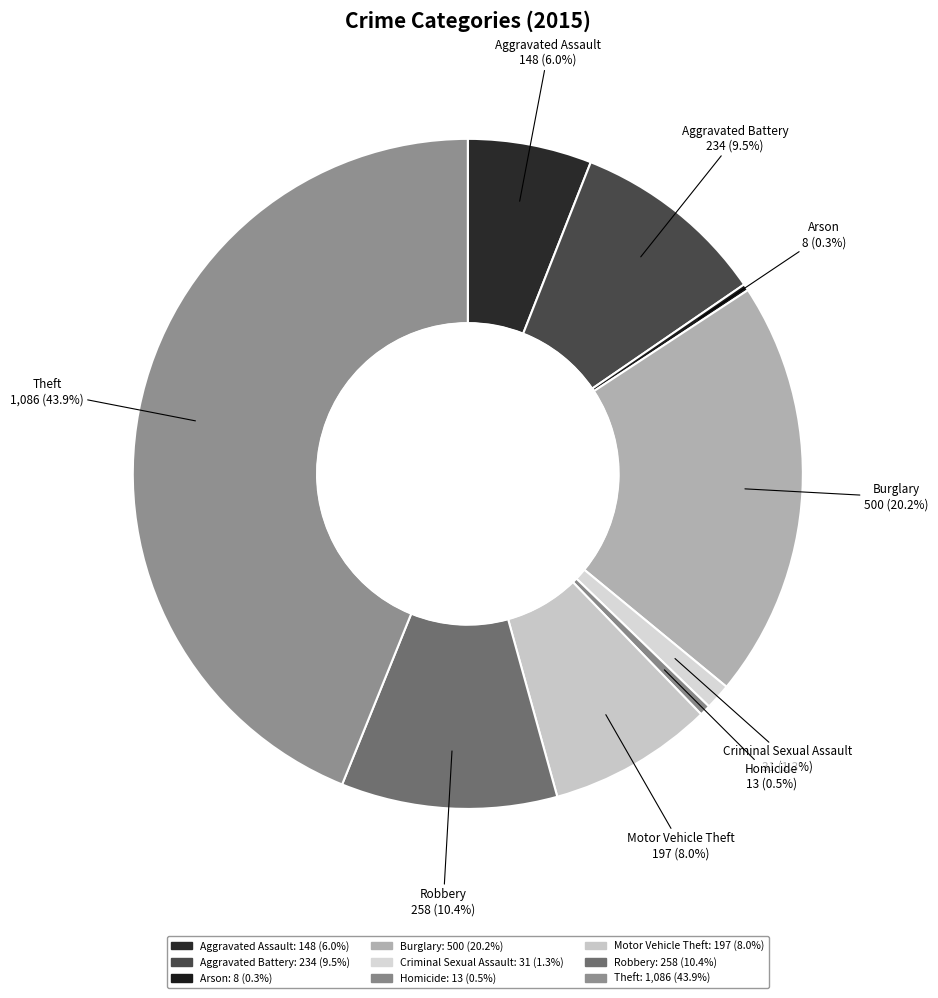

The Homicide slice represents 11% of the pie. True or false?

False